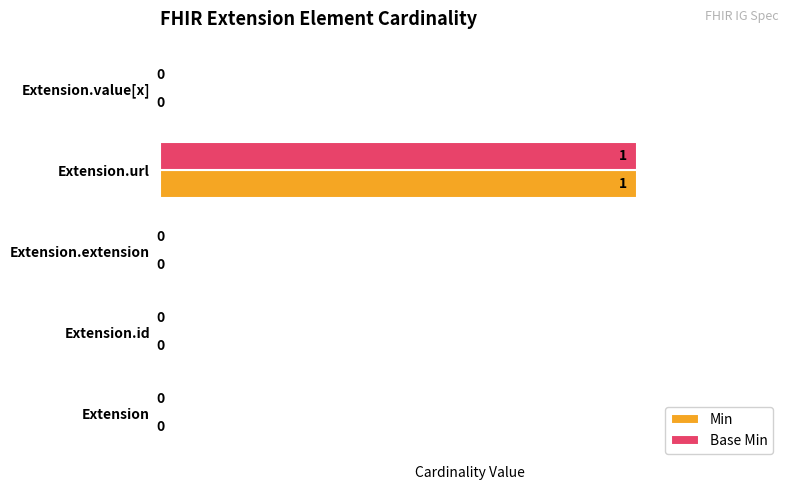

How many categories are shown in the chart?

5